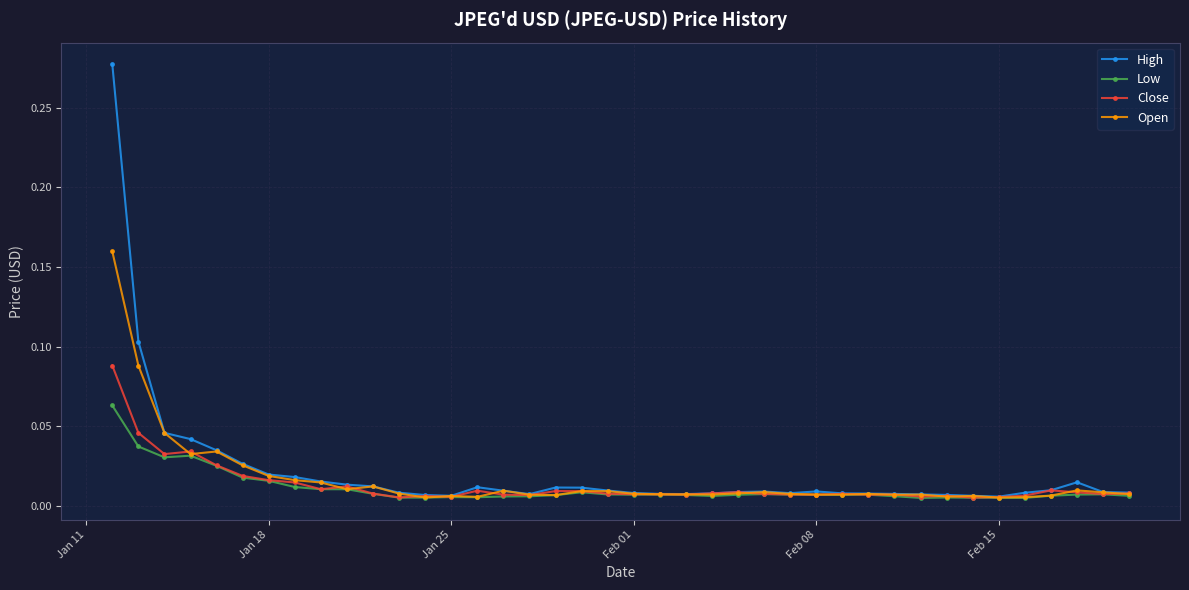

Which series has the largest range (max minus min)?

High